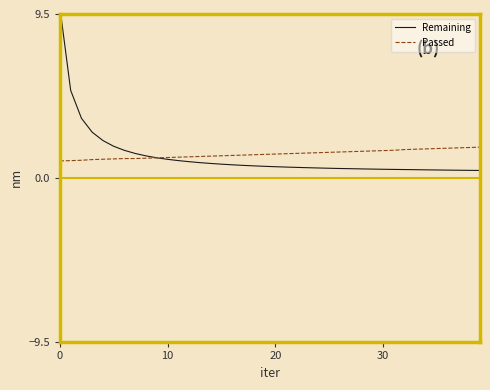

After their last crossing, which series has the higher values: Remaining or Passed?

Passed